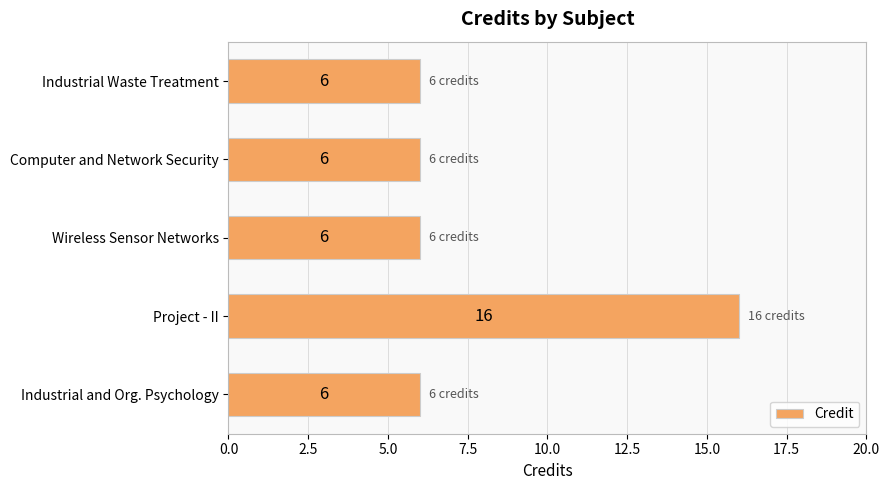

What is the label of the 1st bar from the top?

Industrial Waste Treatment